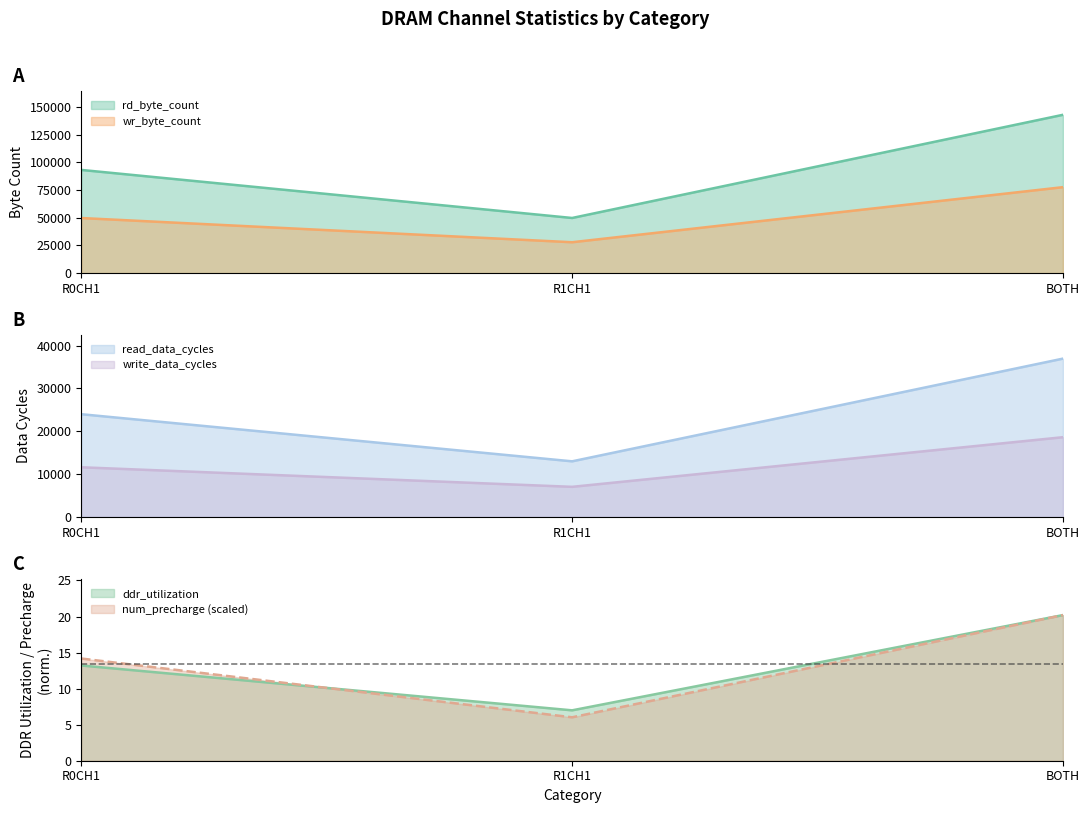

Rank the series at R1CH1 from lowest to highest value.

num_precharge, ddr_utilization, write_data_cycles, read_data_cycles, wr_byte_count, rd_byte_count